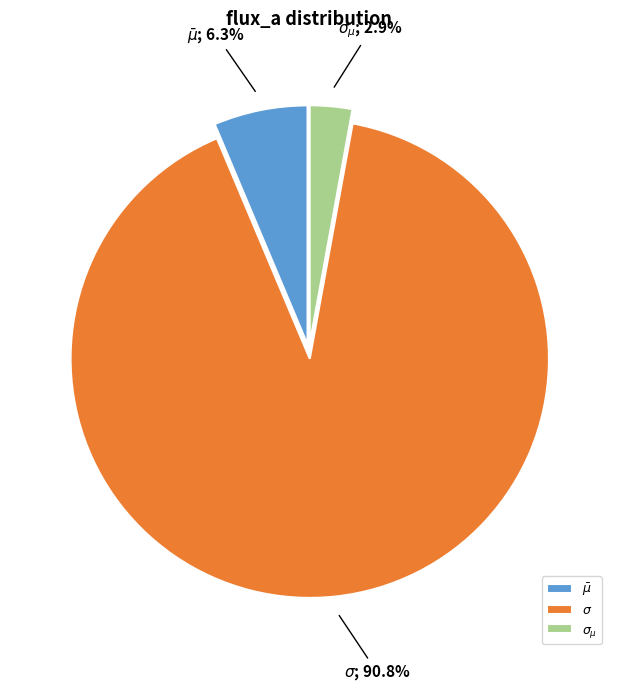

Count the number of slices in the pie.

3